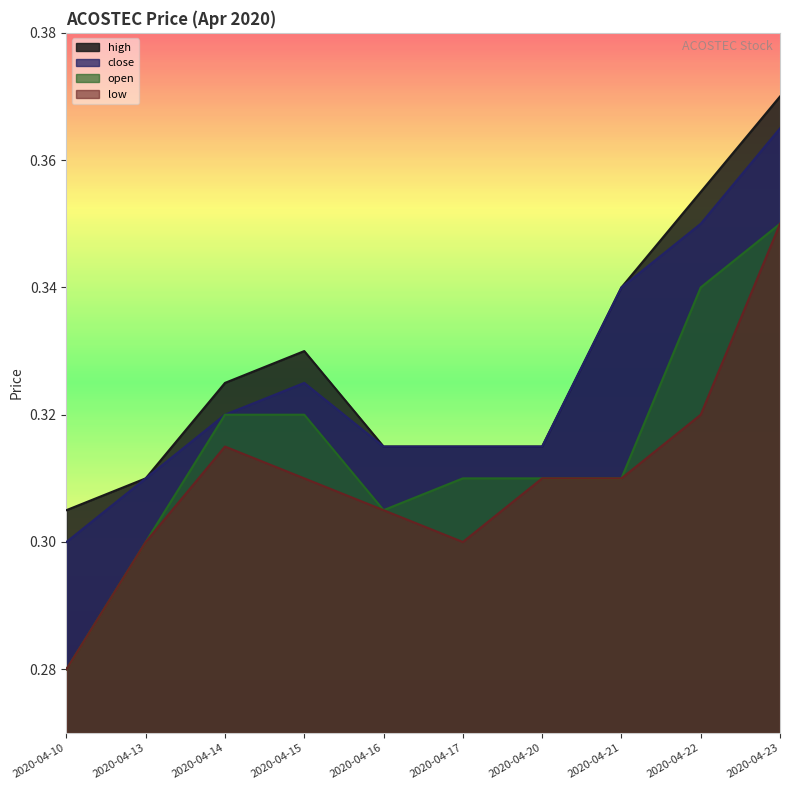

What are all the series names shown in the legend?

high, close, open, low